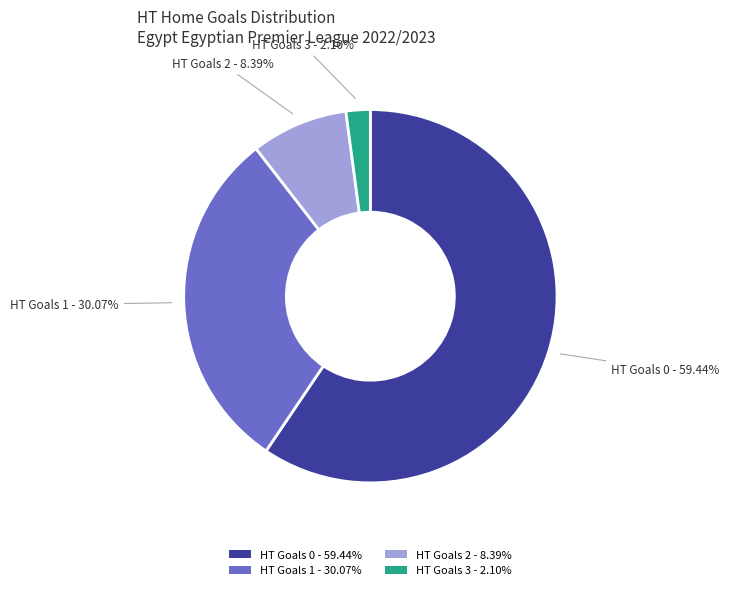

Combined, do HT Goals 2 - 8.39% and HT Goals 1 - 30.07% account for over 50%?

No